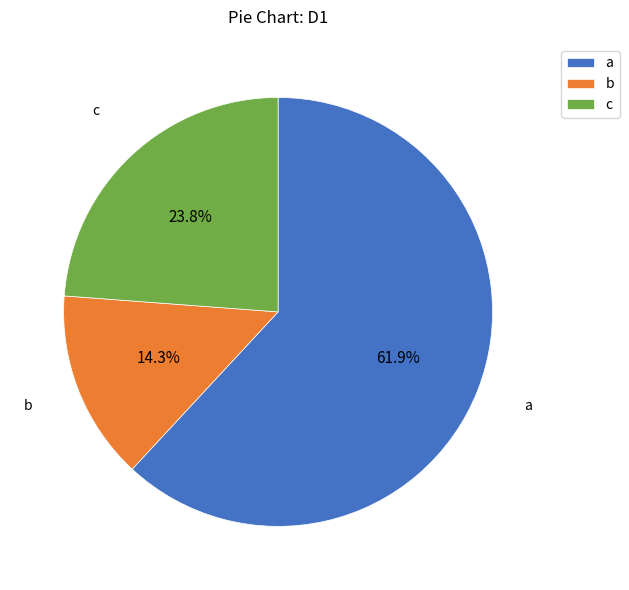

Does c represent more than half of the total?

No